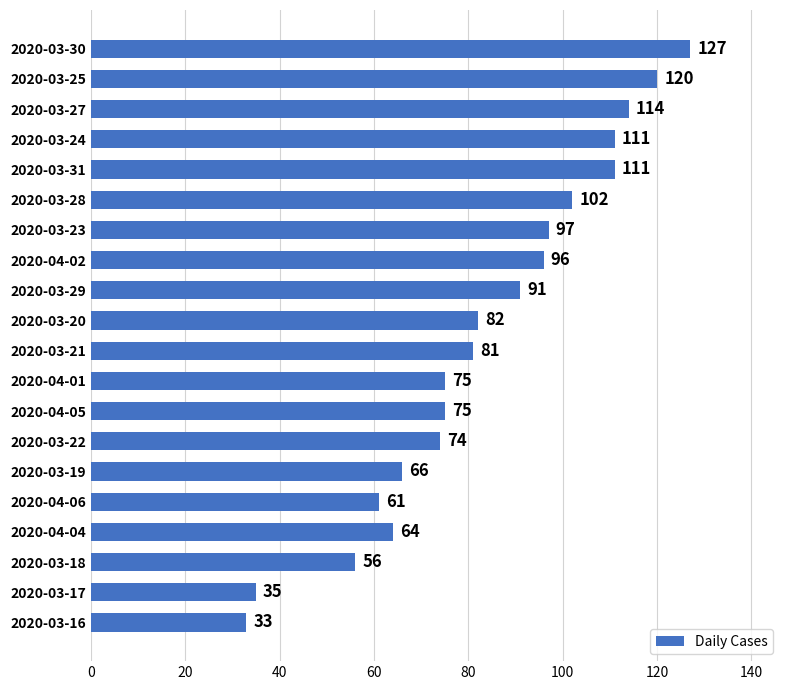

What is the value of the 9th bar from the top?

91